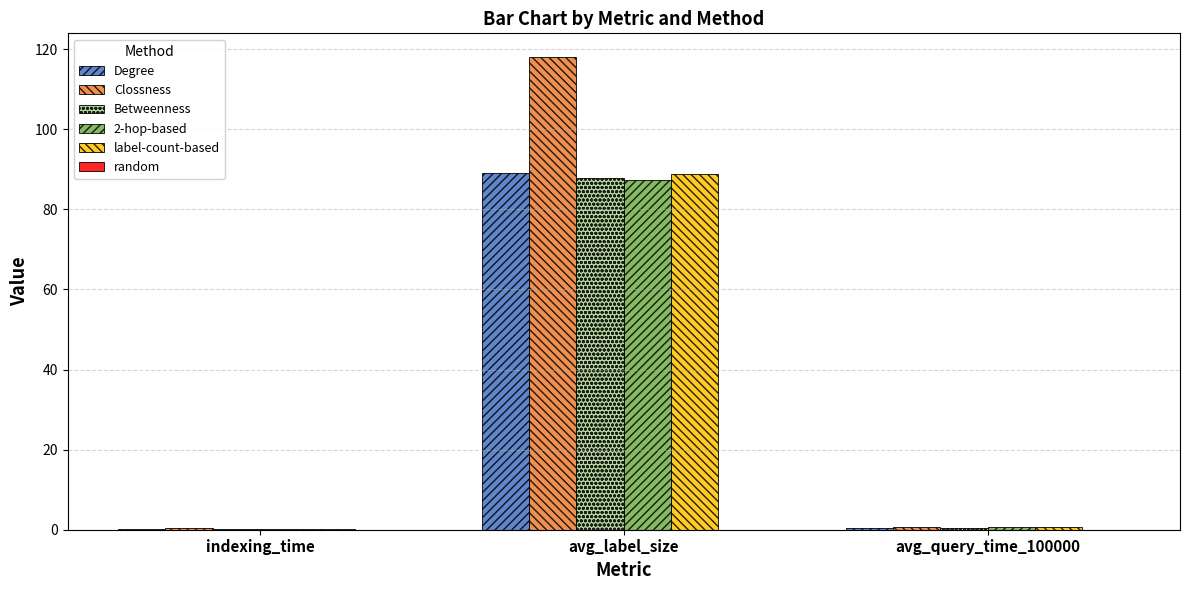

Which series has the largest total across all categories?

Clossness